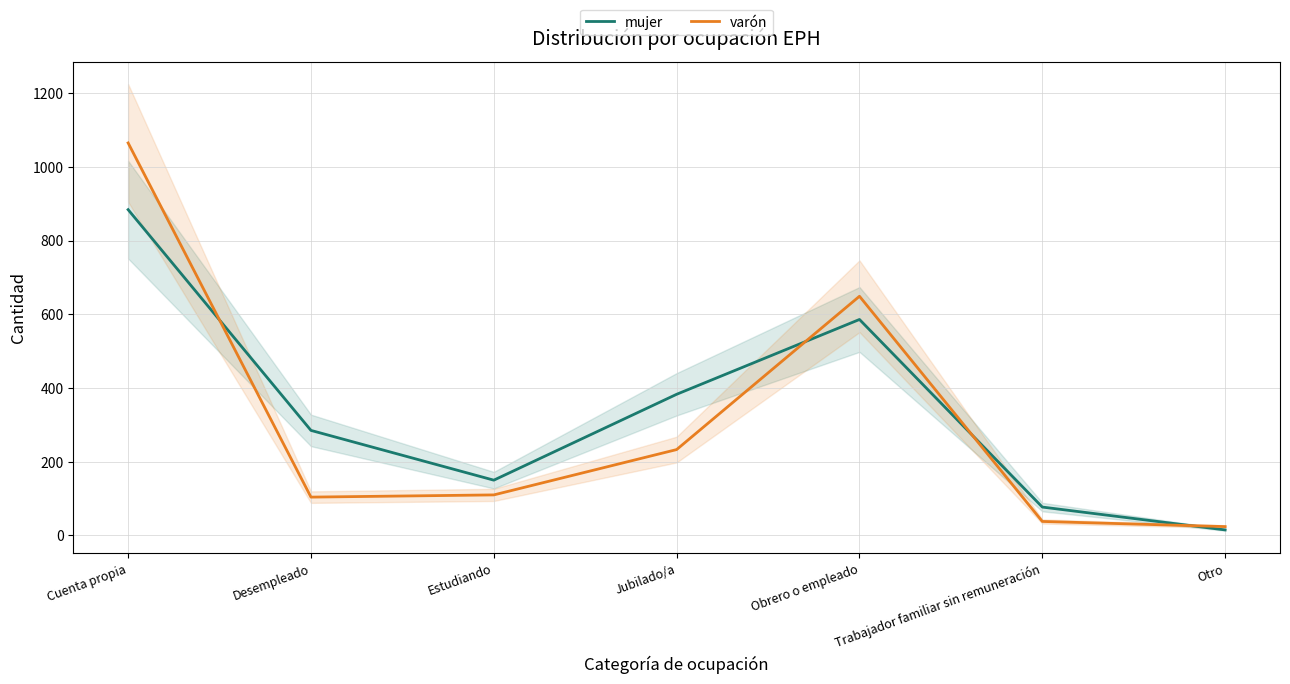

Reading right to left, extract all data points from this chart.

mujer: Otro=15	Trabajador familiar sin remuneración=77	Obrero o empleado=586	Jubilado/a=383	Estudiando=150	Desempleado=285	Cuenta propia=884
varón: Otro=24	Trabajador familiar sin remuneración=38	Obrero o empleado=649	Jubilado/a=233	Estudiando=110	Desempleado=104	Cuenta propia=1065